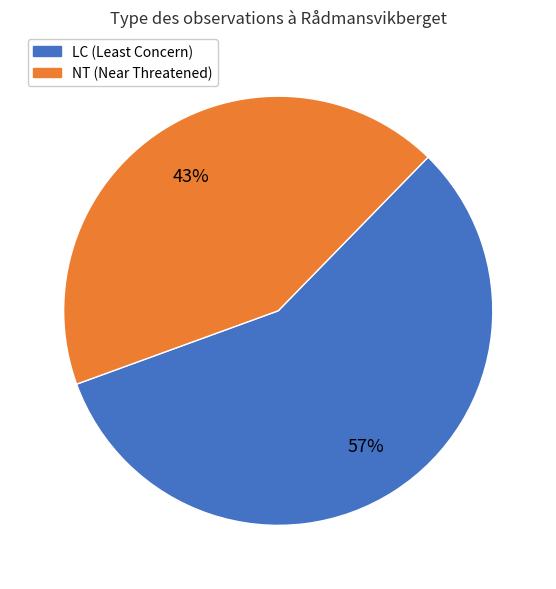

To the nearest percent, what is the average slice percentage?

50%